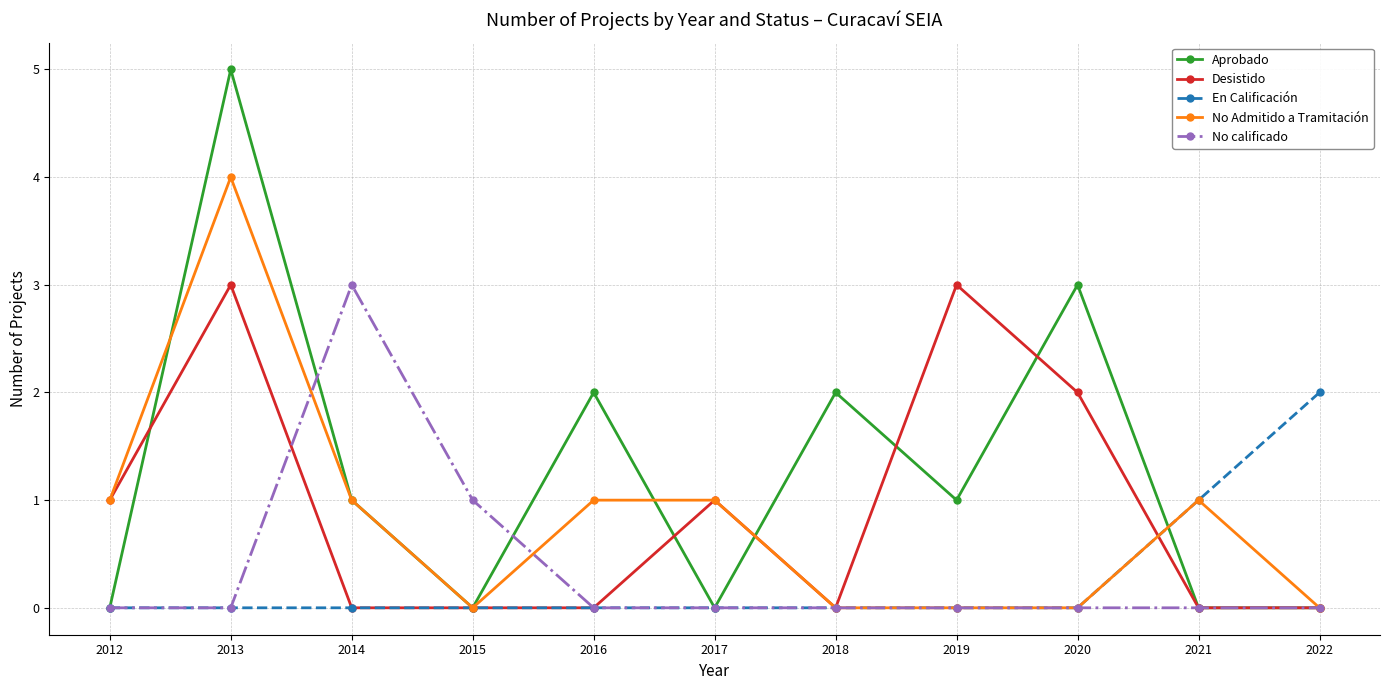

Which series has the widest spread of values?

Aprobado